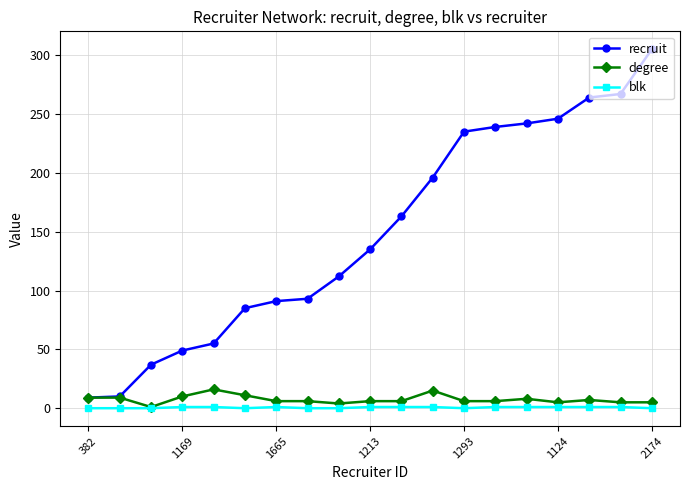

True or false: recruit and blk cross at least once.

False